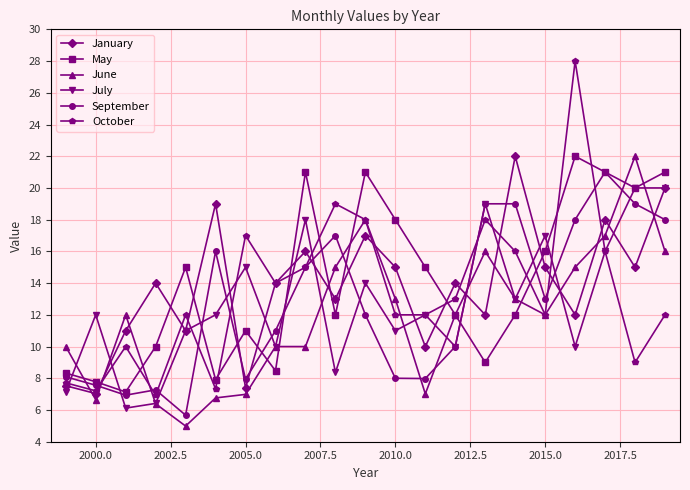

In October, how many points are higher than both neighbors (excluding endpoints)?

6